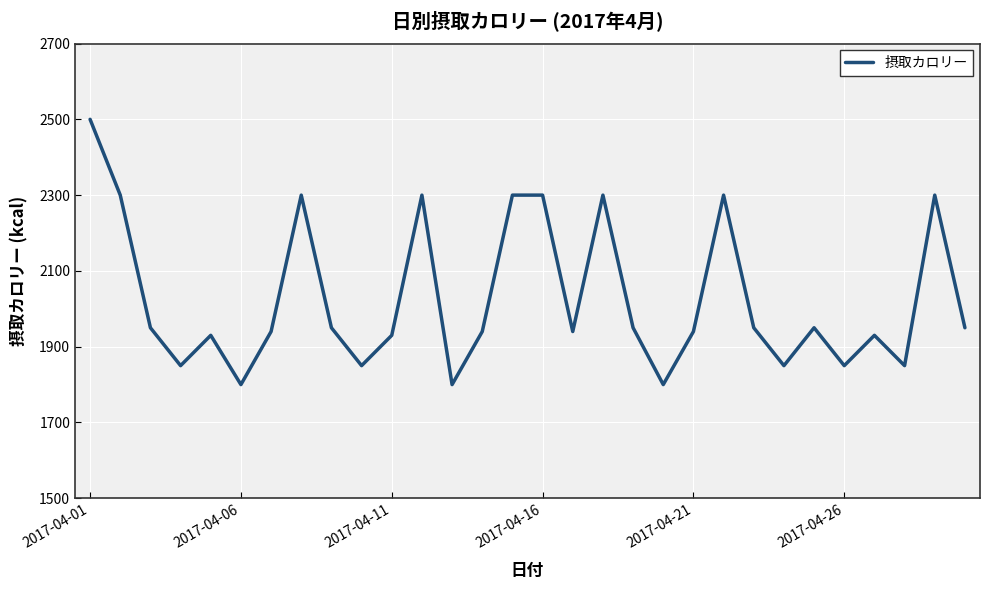

What is the minimum value shown in the chart?

1800